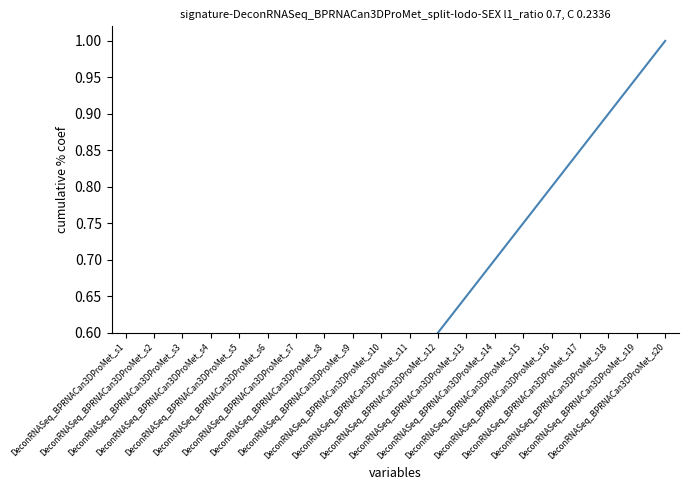

List the labels in order of value, largest first.

DeconRNASeq_BPRNACan3DProMet_s20, DeconRNASeq_BPRNACan3DProMet_s19, DeconRNASeq_BPRNACan3DProMet_s18, DeconRNASeq_BPRNACan3DProMet_s17, DeconRNASeq_BPRNACan3DProMet_s16, DeconRNASeq_BPRNACan3DProMet_s15, DeconRNASeq_BPRNACan3DProMet_s14, DeconRNASeq_BPRNACan3DProMet_s13, DeconRNASeq_BPRNACan3DProMet_s12, DeconRNASeq_BPRNACan3DProMet_s11, DeconRNASeq_BPRNACan3DProMet_s10, DeconRNASeq_BPRNACan3DProMet_s9, DeconRNASeq_BPRNACan3DProMet_s8, DeconRNASeq_BPRNACan3DProMet_s7, DeconRNASeq_BPRNACan3DProMet_s6, DeconRNASeq_BPRNACan3DProMet_s5, DeconRNASeq_BPRNACan3DProMet_s4, DeconRNASeq_BPRNACan3DProMet_s3, DeconRNASeq_BPRNACan3DProMet_s2, DeconRNASeq_BPRNACan3DProMet_s1